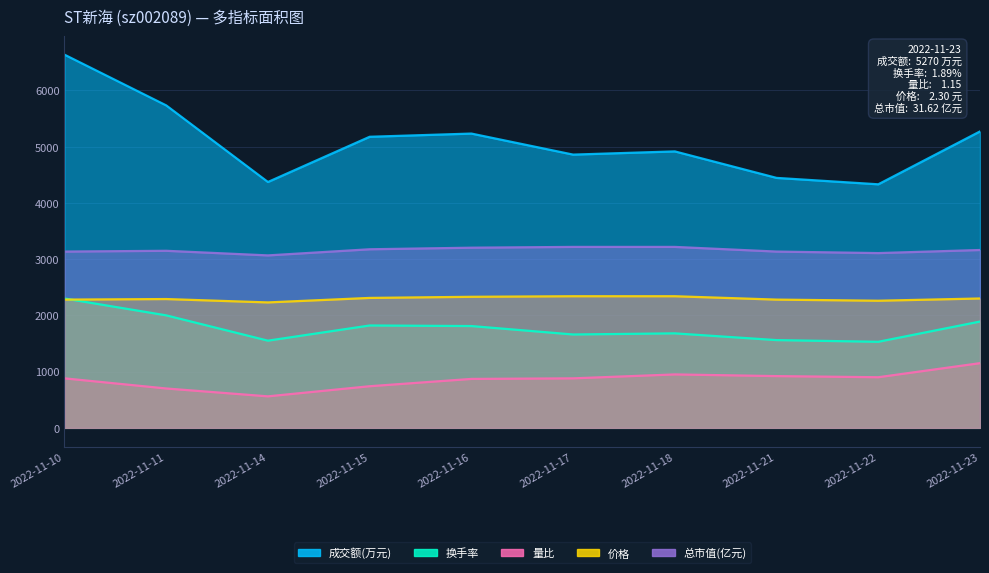

What is the sum of the 换手率 values at 2022-11-16 and 2022-11-10?

4110